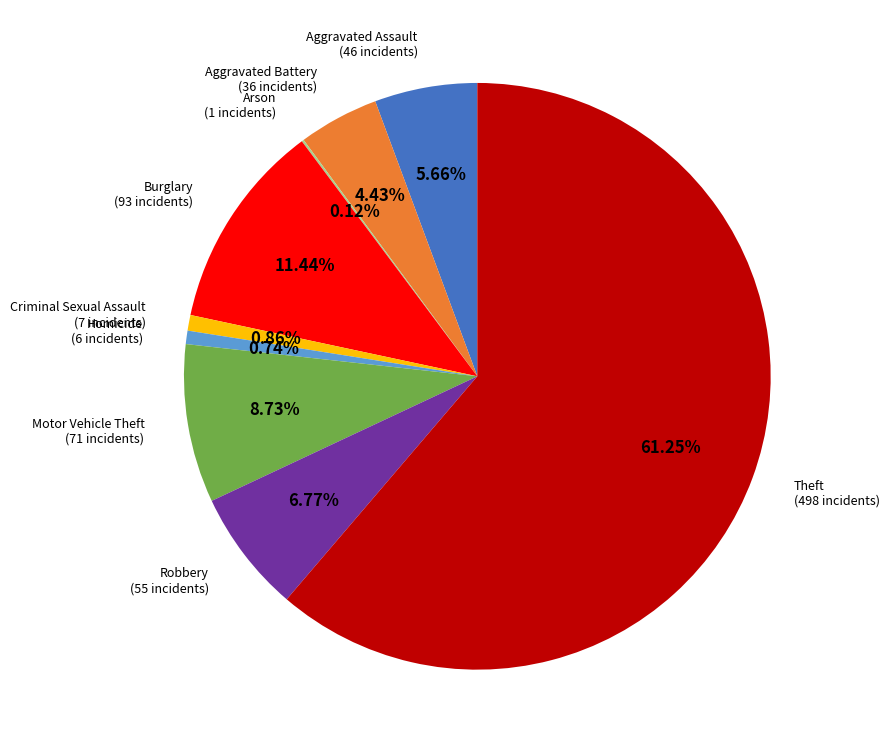

Is Theft (498 incidents) the majority of the pie?

Yes